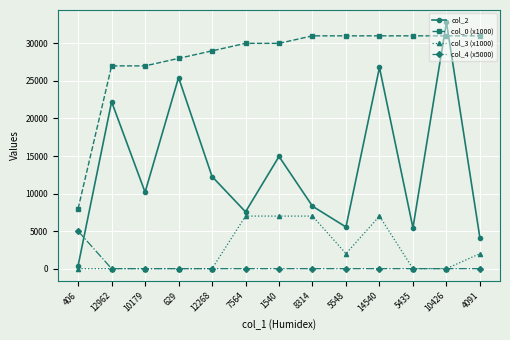

Between 12962 and 4091, which series saw the biggest shift?

col_2